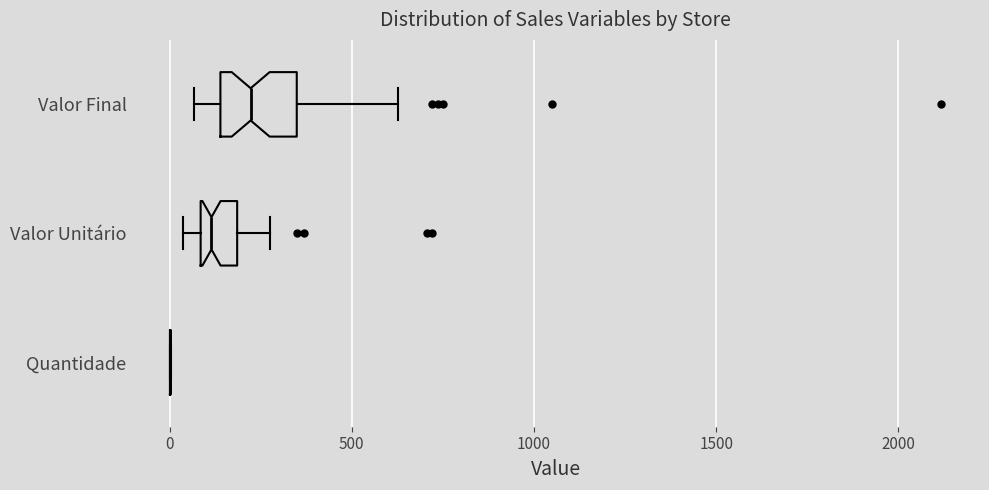

Where does the median line of the box for Valor Final sit on the x-axis? The values are not printed on the chart, so give them approximately, as read against the axis.

200